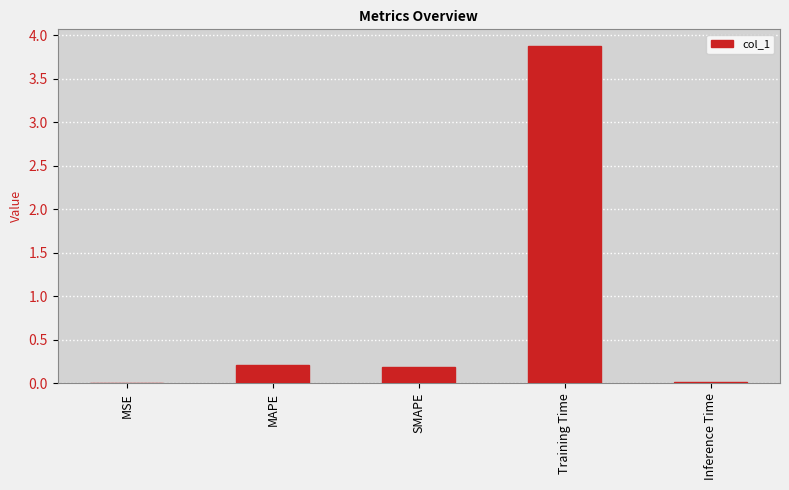

What is the change in value from SMAPE to Training Time?

+3.7